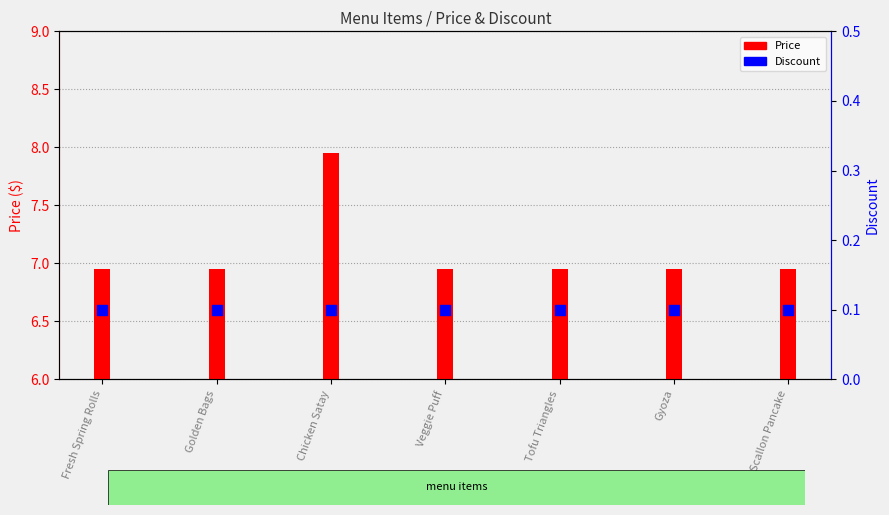

What is the total value across all series at Golden Bags?

7.0